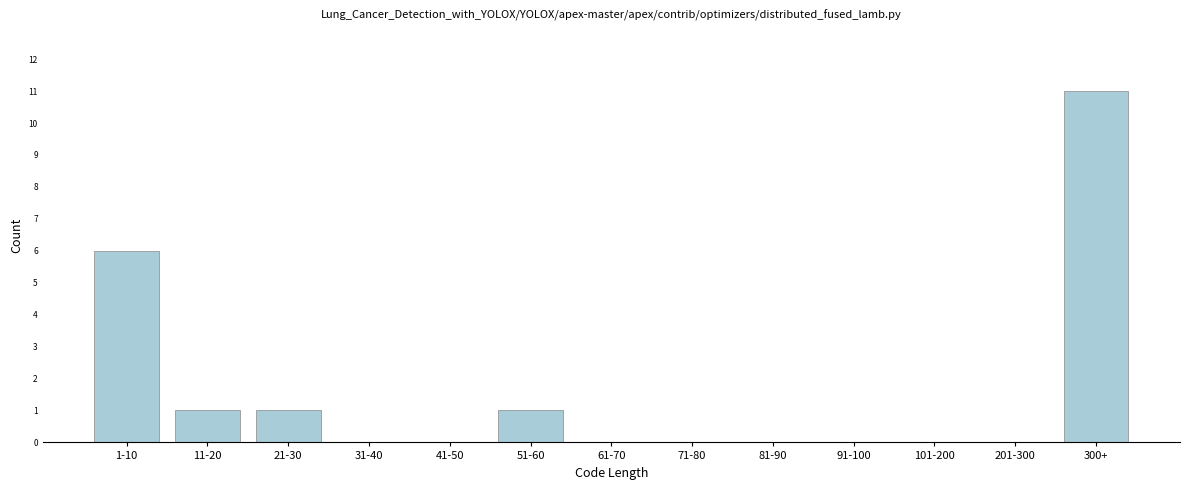

Reading left to right, list all the values displayed in this chart.

1-10=6	11-20=1	21-30=1	31-40=0	41-50=0	51-60=1	61-70=0	71-80=0	81-90=0	91-100=0	101-200=0	201-300=0	300+=11